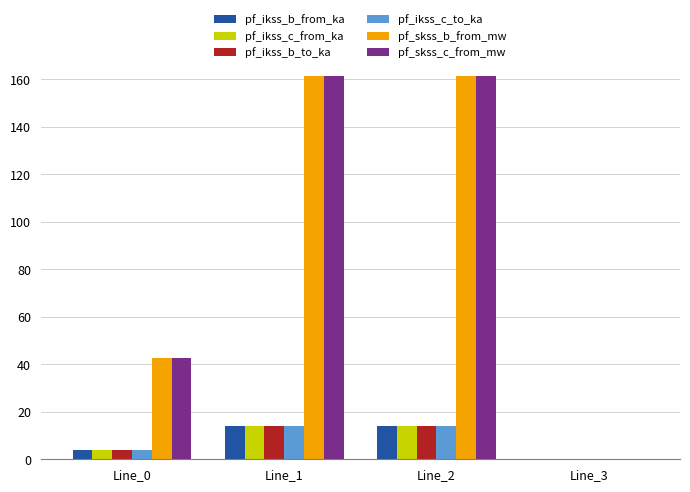

What is the total value across all series at Line_0?

100.5